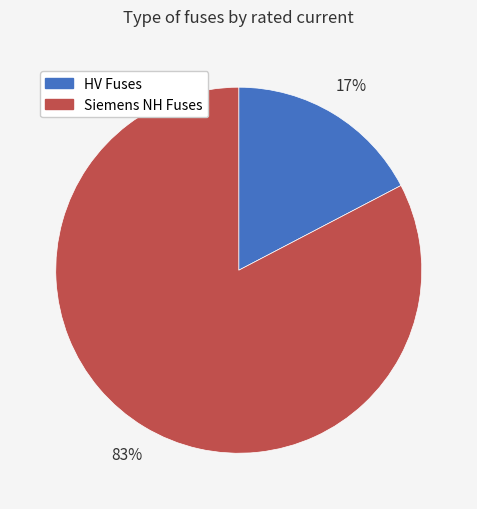

Is there a majority slice in this chart?

Yes